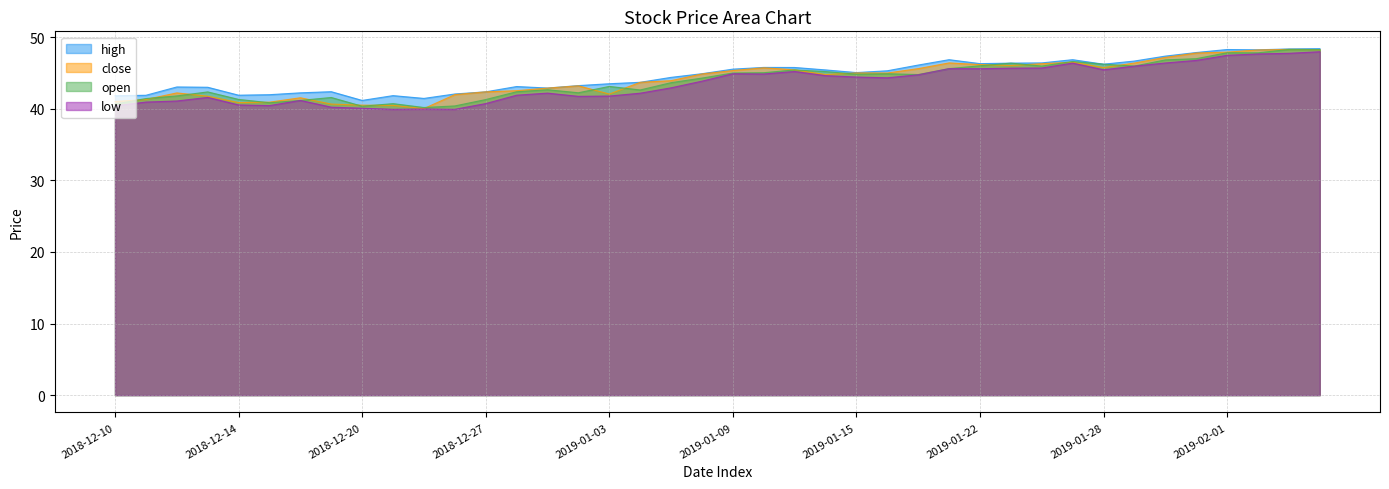

Where is close nearest to the value 44?

2019-01-07